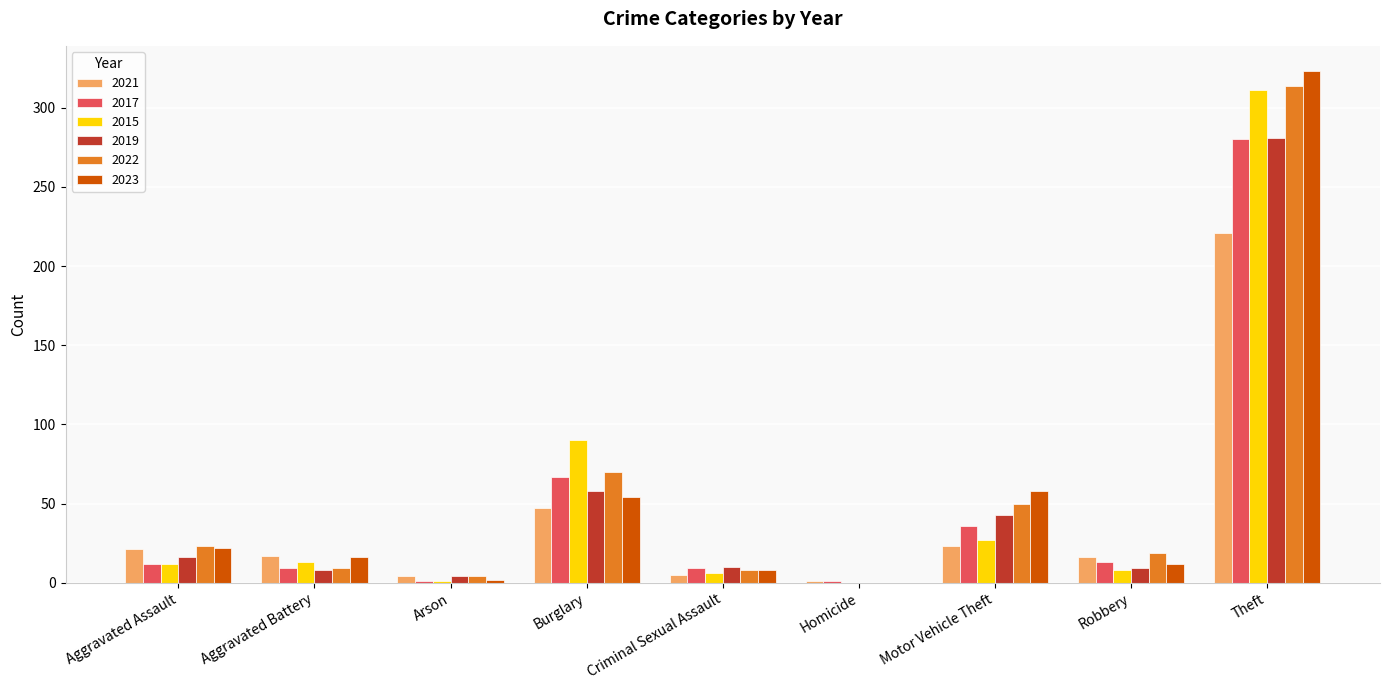

What value does the 2022 series have at Theft?

314